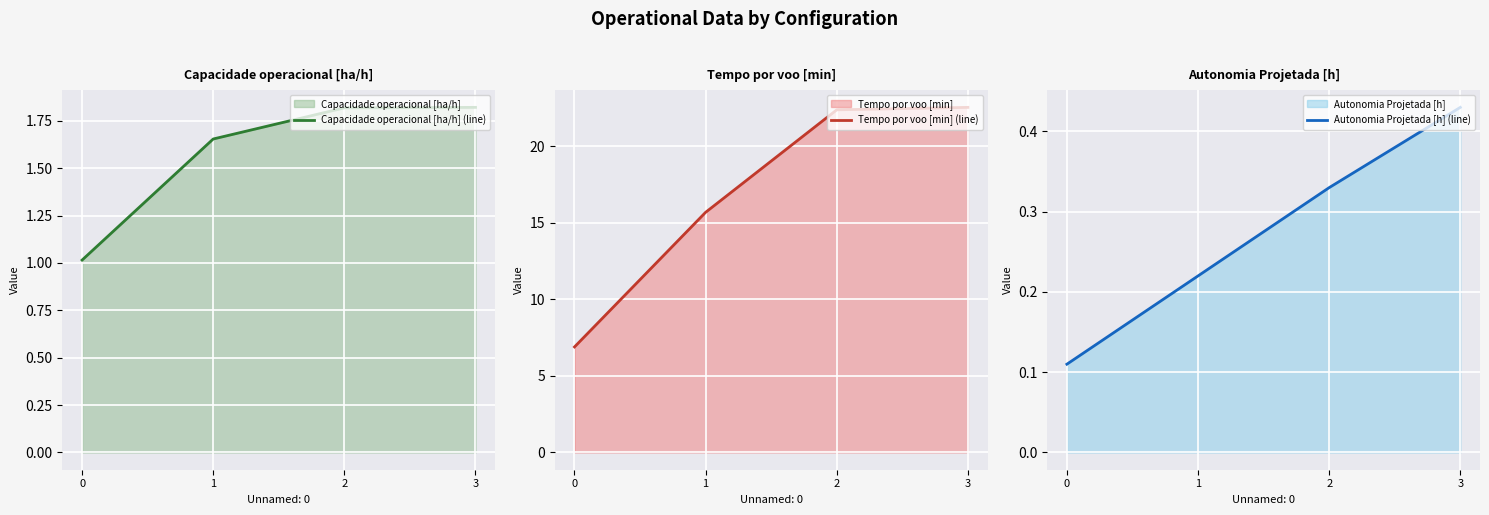

What is the difference between the Capacidade operacional [ha/h] (line) values at 0 and 2?

0.8